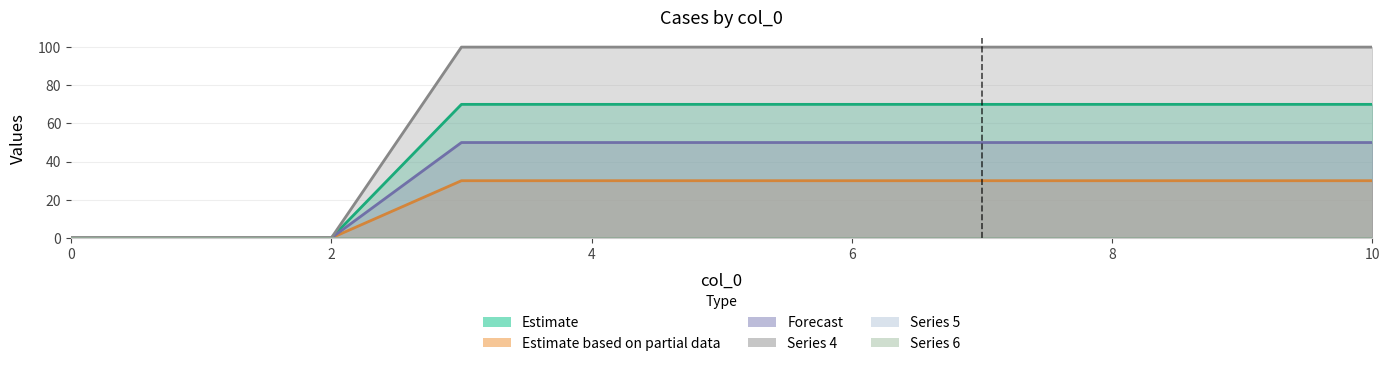

What is the spread (max minus min) of values at 8?

70